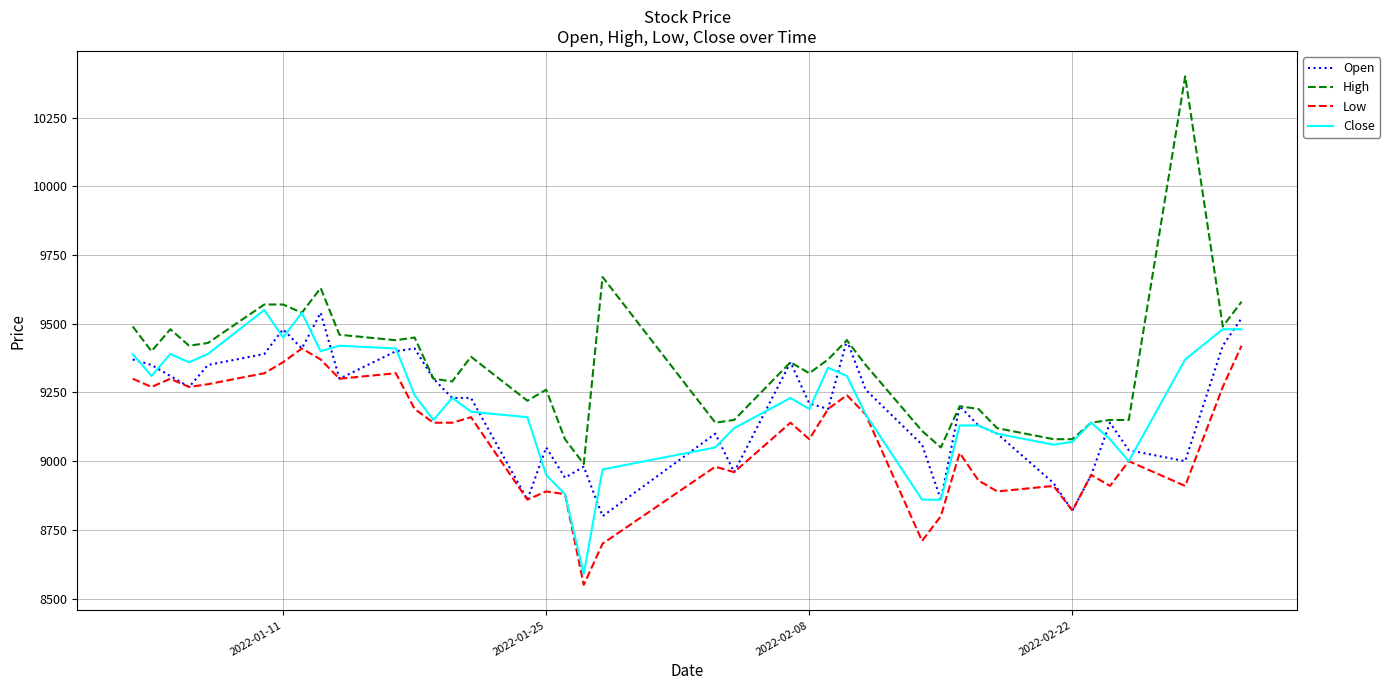

True or false: High and Low intersect in this chart.

False